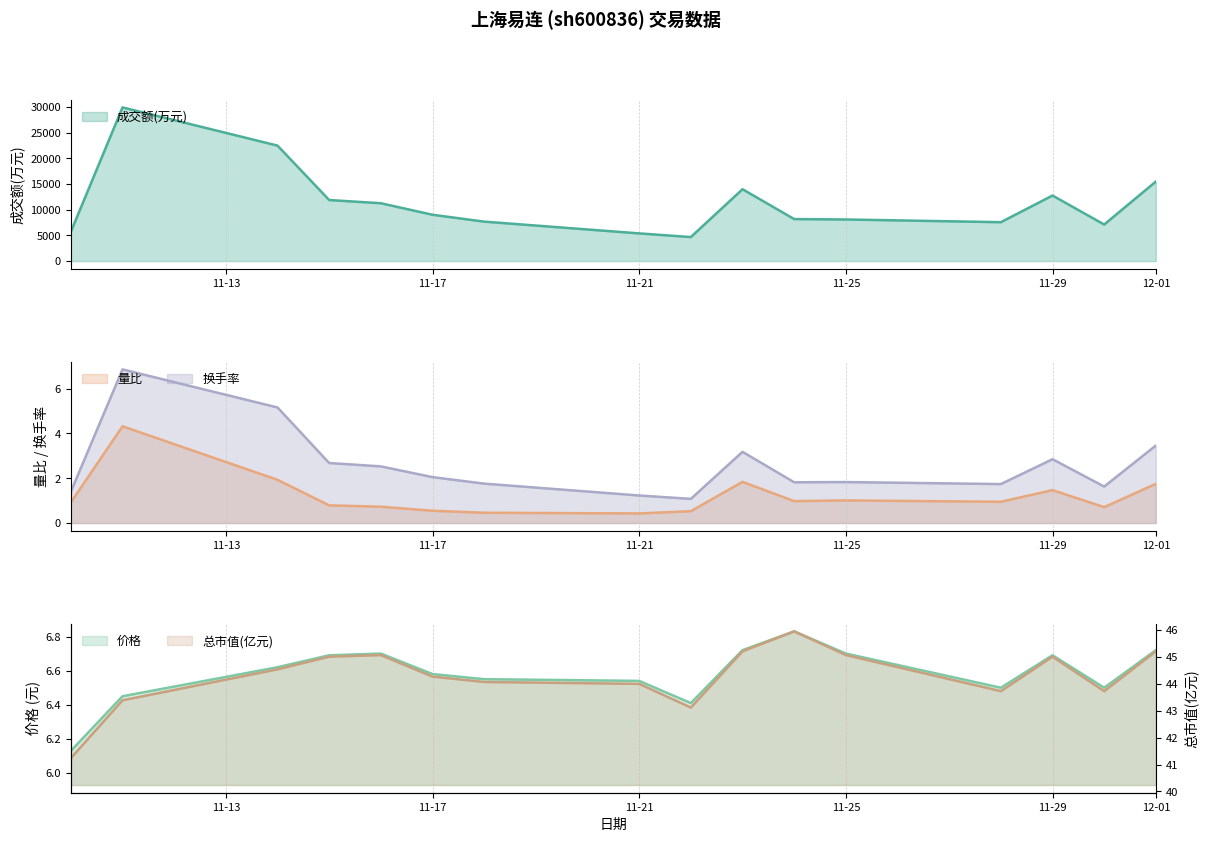

Which category has the highest value across all series?

2022-11-11